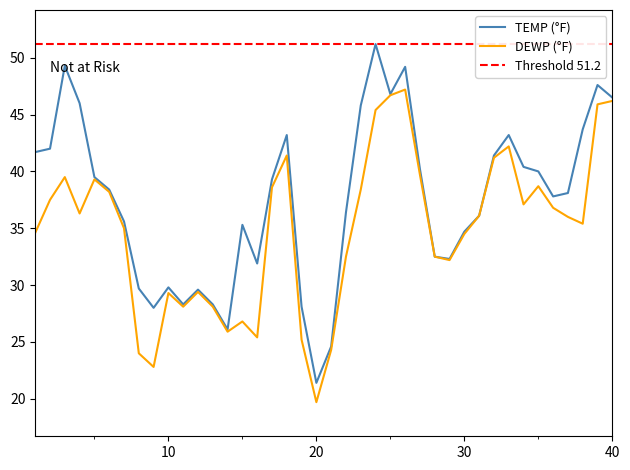

What is the lowest value of the DEWP (°F) series?

19.7